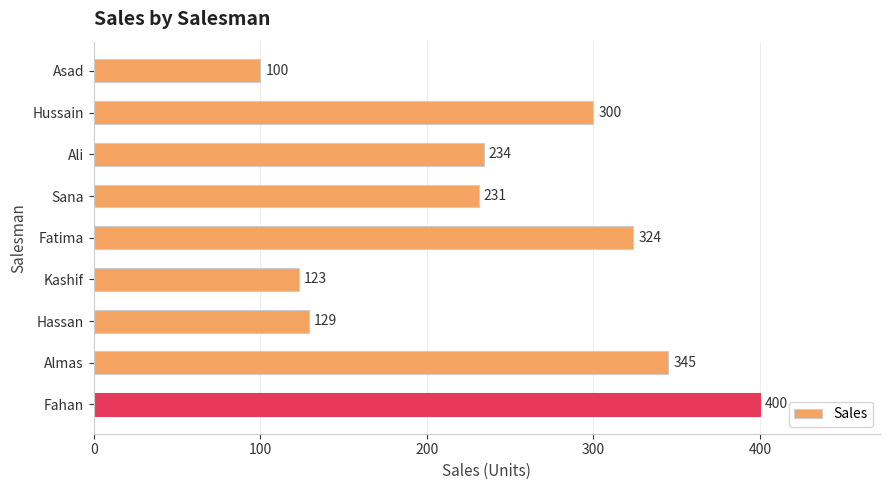

What is the average value?

243